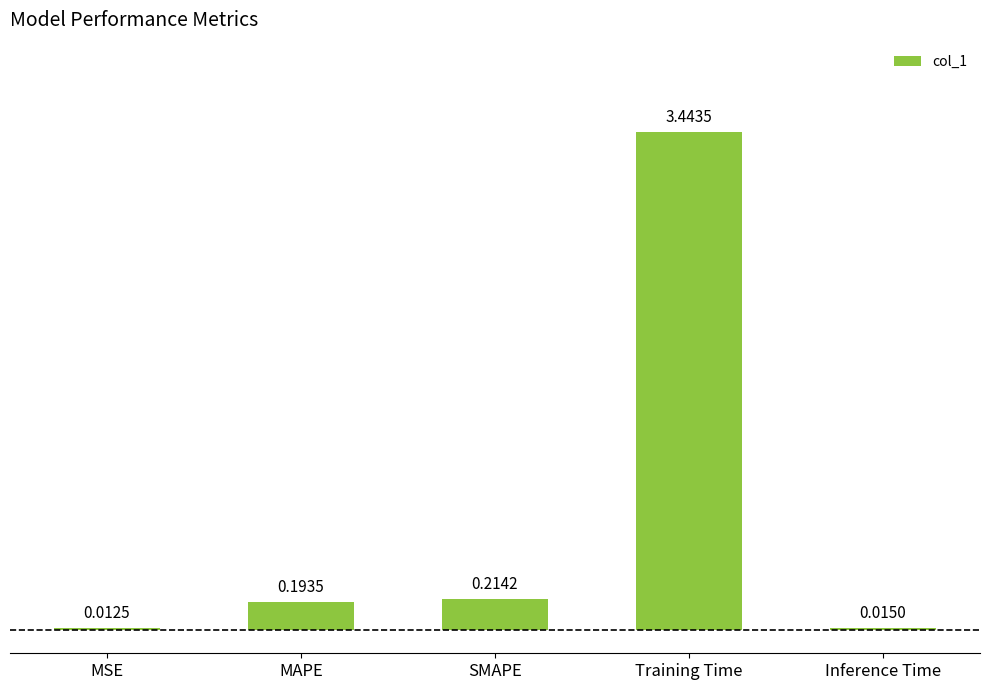

Between MAPE and Training Time, which is larger?

Training Time